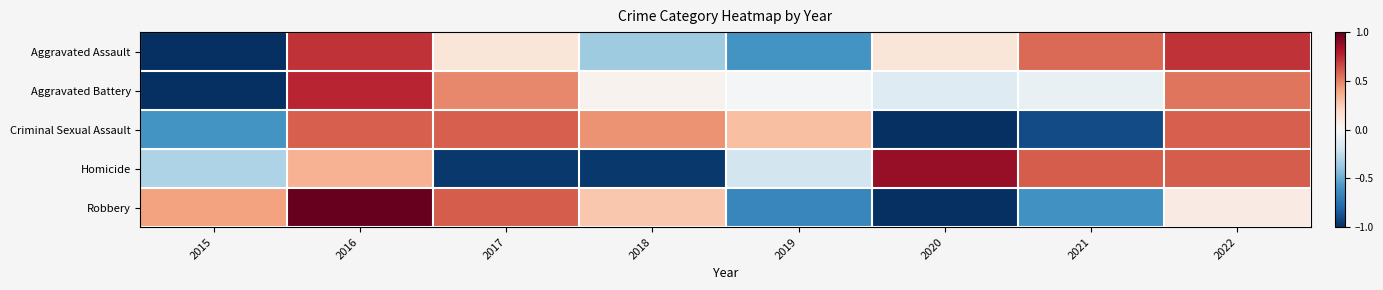

Which has a higher value, 2017 or 2016?

2016